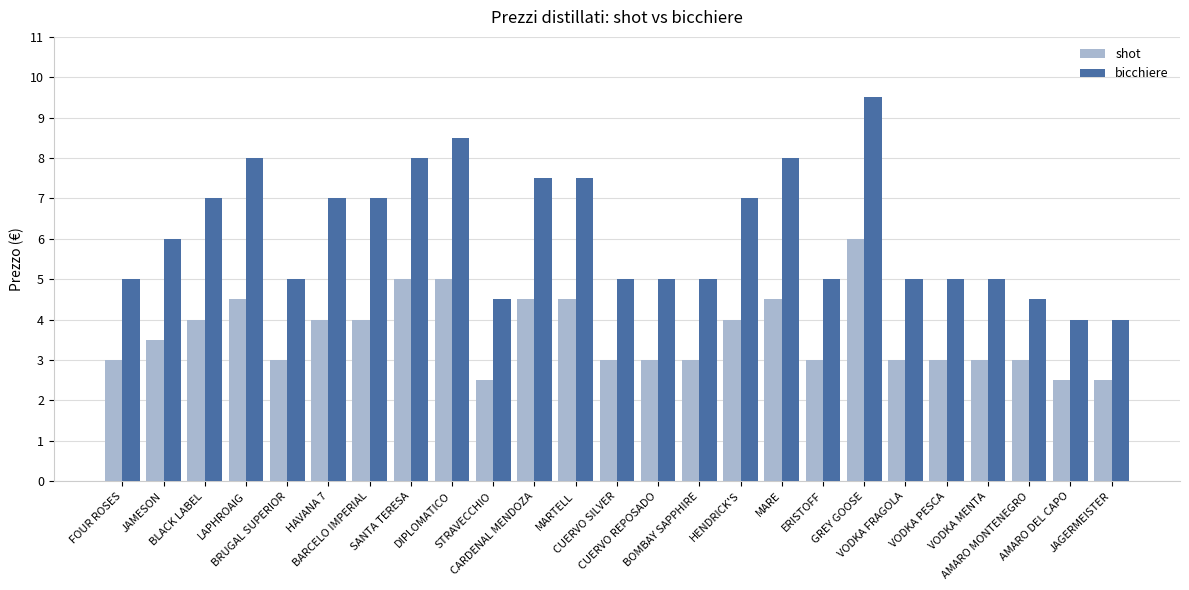

What are all the series names shown in the legend?

shot, bicchiere